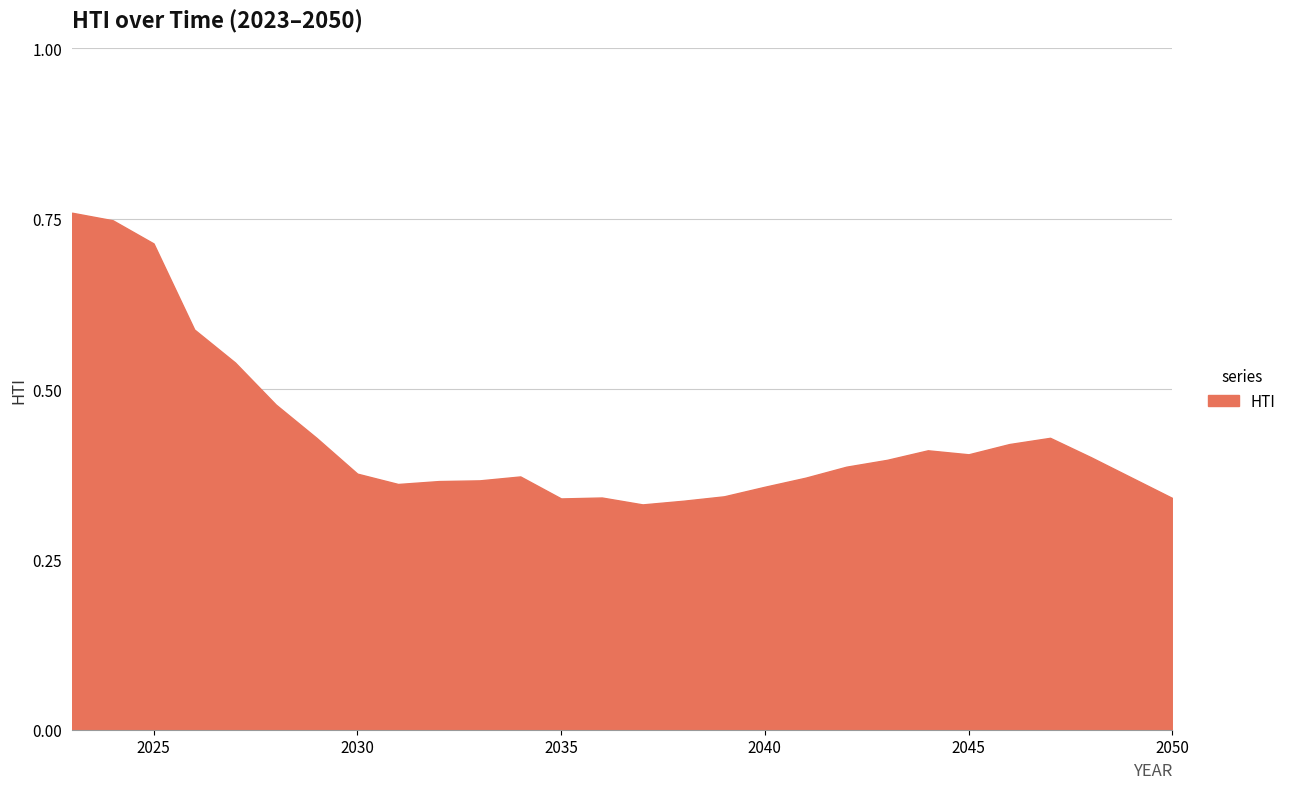

Does the chart have visible grid lines?

Yes